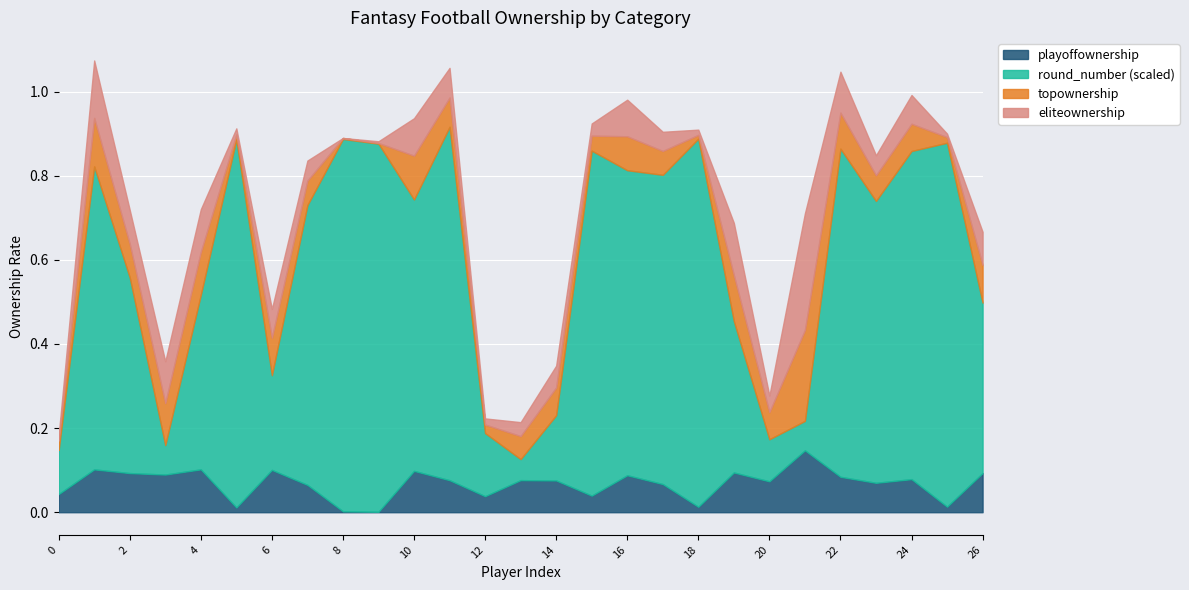

True or false: topownership has more than 2 points higher than both neighbors.

True